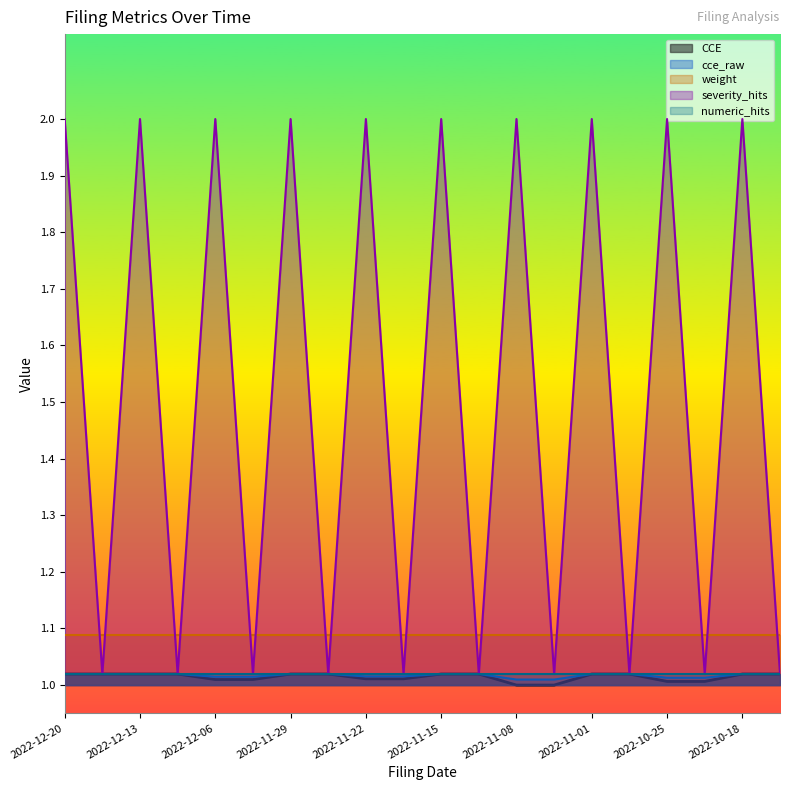

The cce_raw series shows 0.0 at 2022-10-18. True or false?

False